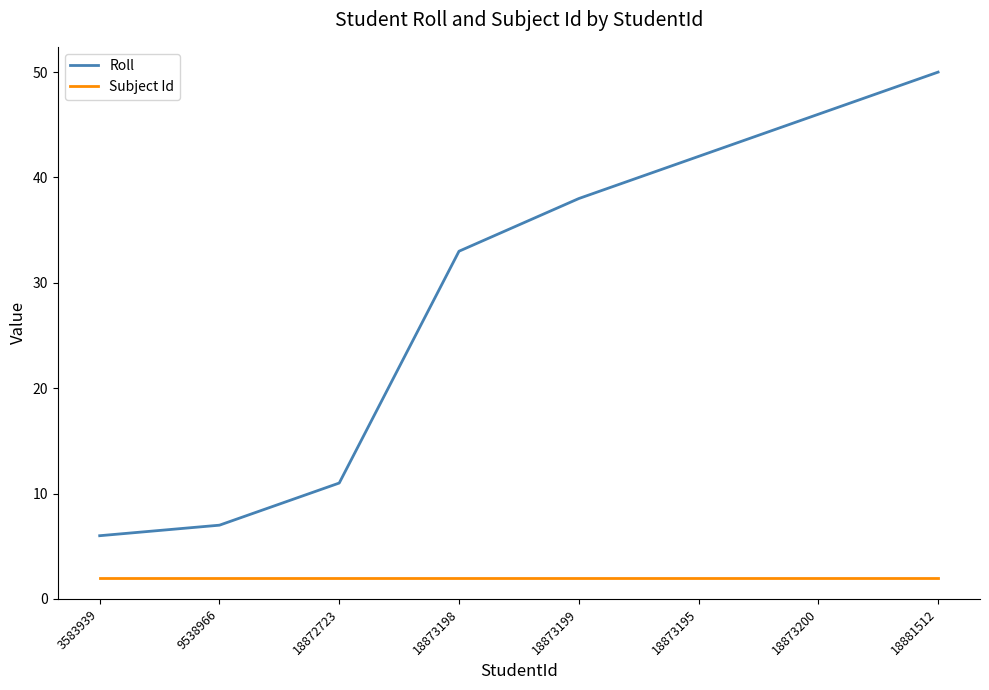

What is the approximate value of Roll at 18872723?

11